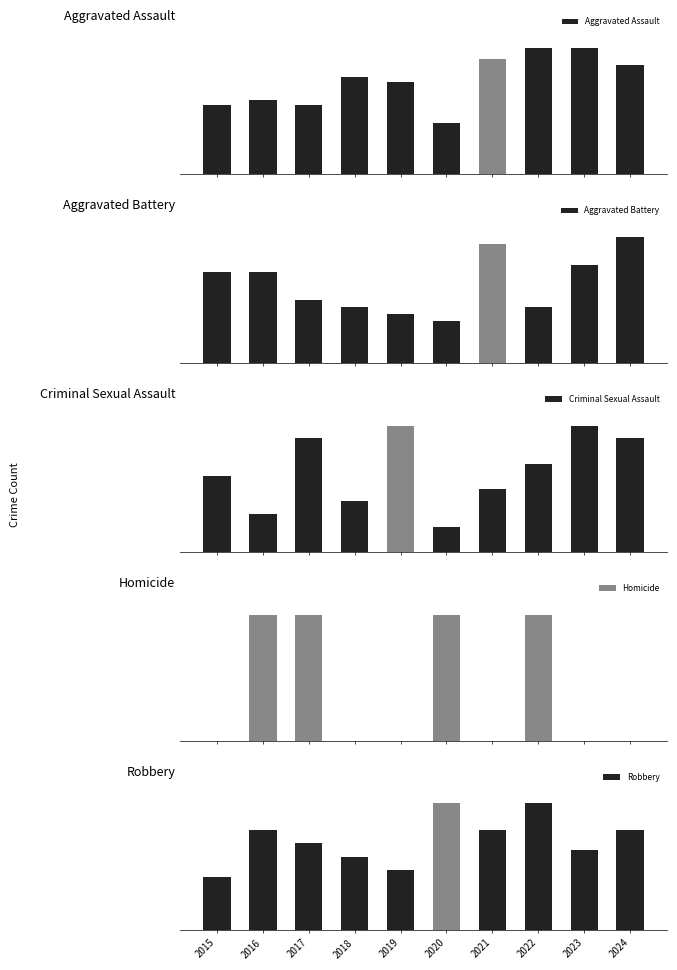

What is the maximum value for Homicide?

1